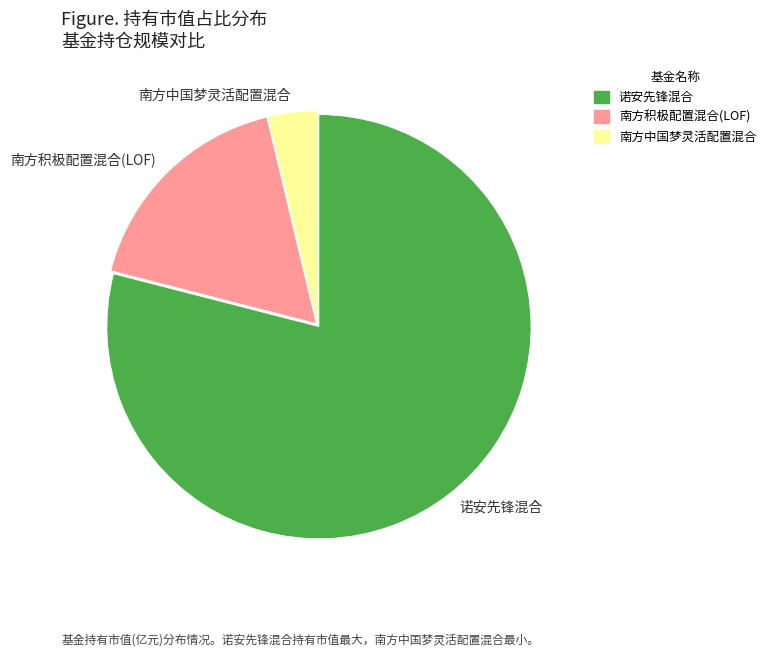

Is there a majority slice in this chart?

Yes